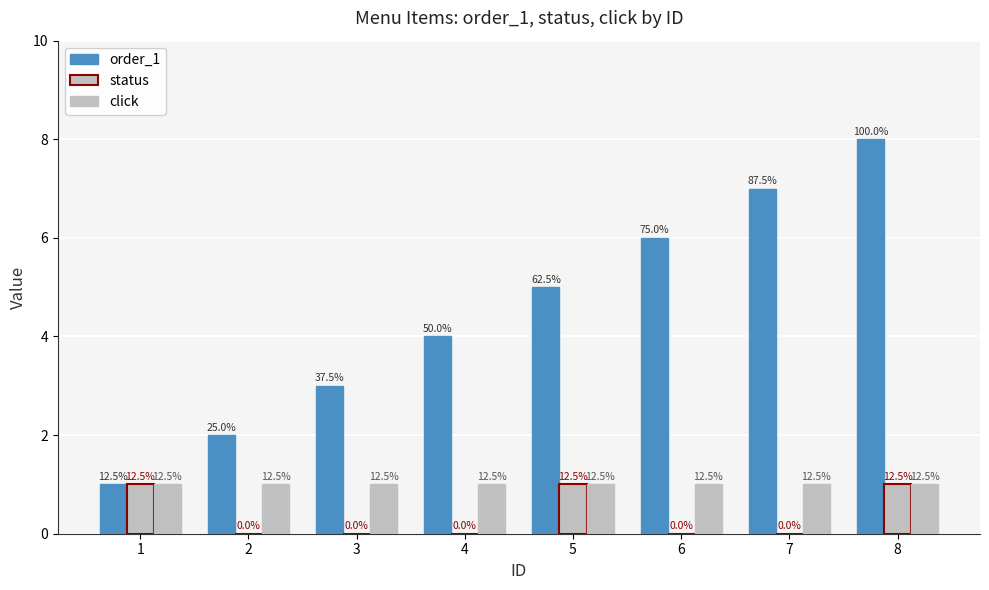

How many groups of bars are there?

8